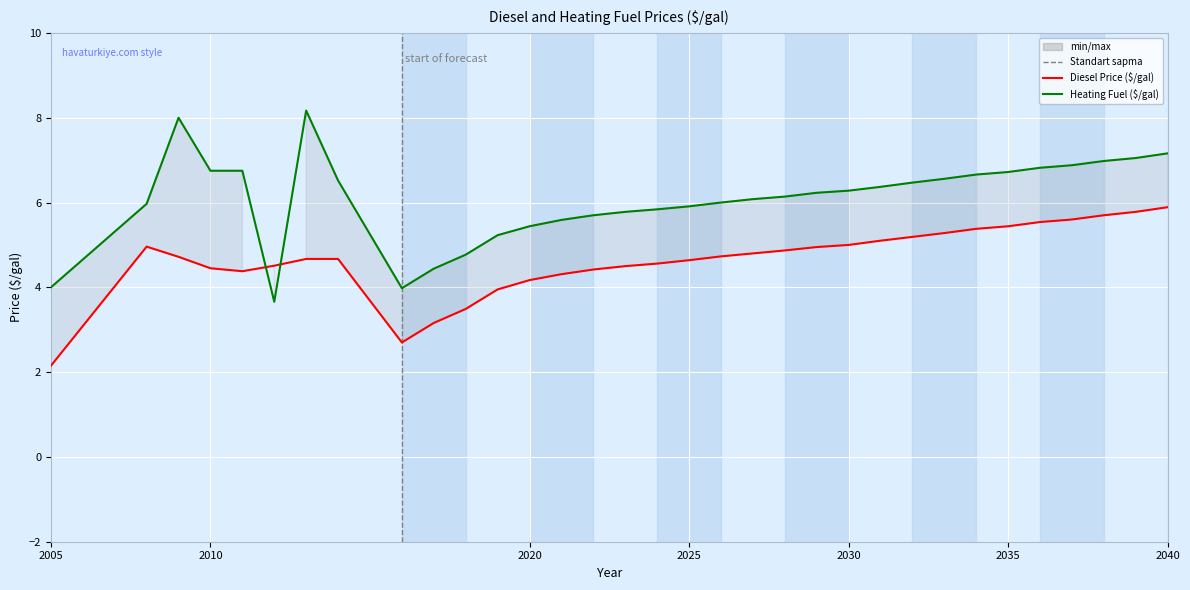

Rank the series at 2040 from lowest to highest value.

Diesel Price ($/gal), Heating Fuel ($/gal)